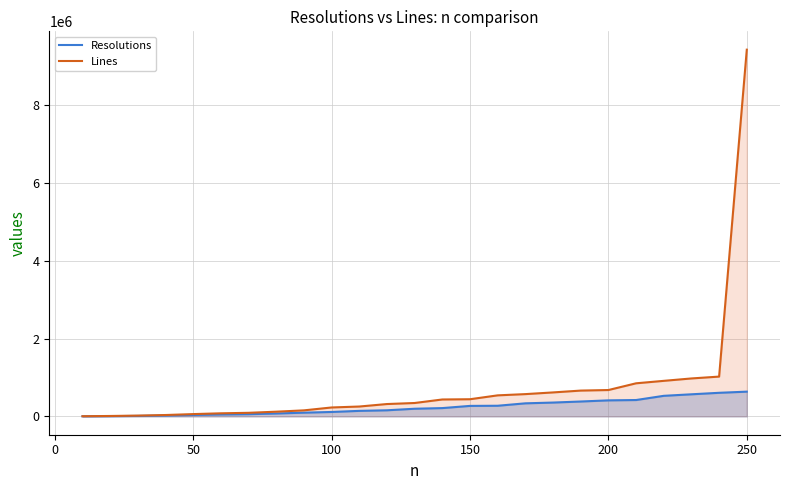

Is it true that Lines equals 891644 at 200?

False